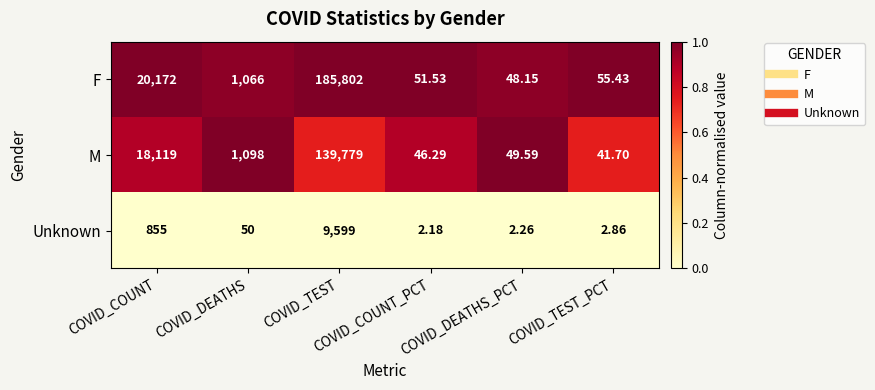

Which series has the largest total across all categories?

F